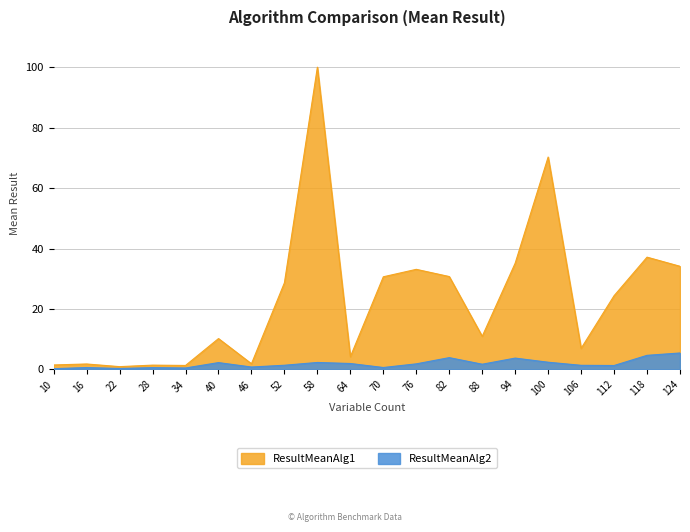

Is the value of ResultMeanAlg2 at 82 greater than the value of ResultMeanAlg1 at 34?

Yes